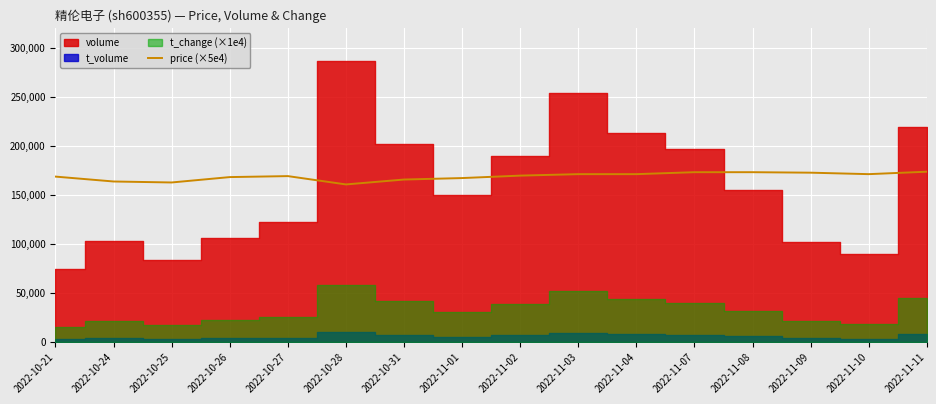

The value of price (×5e4) at 2022-10-21 is 168500. True or false?

True